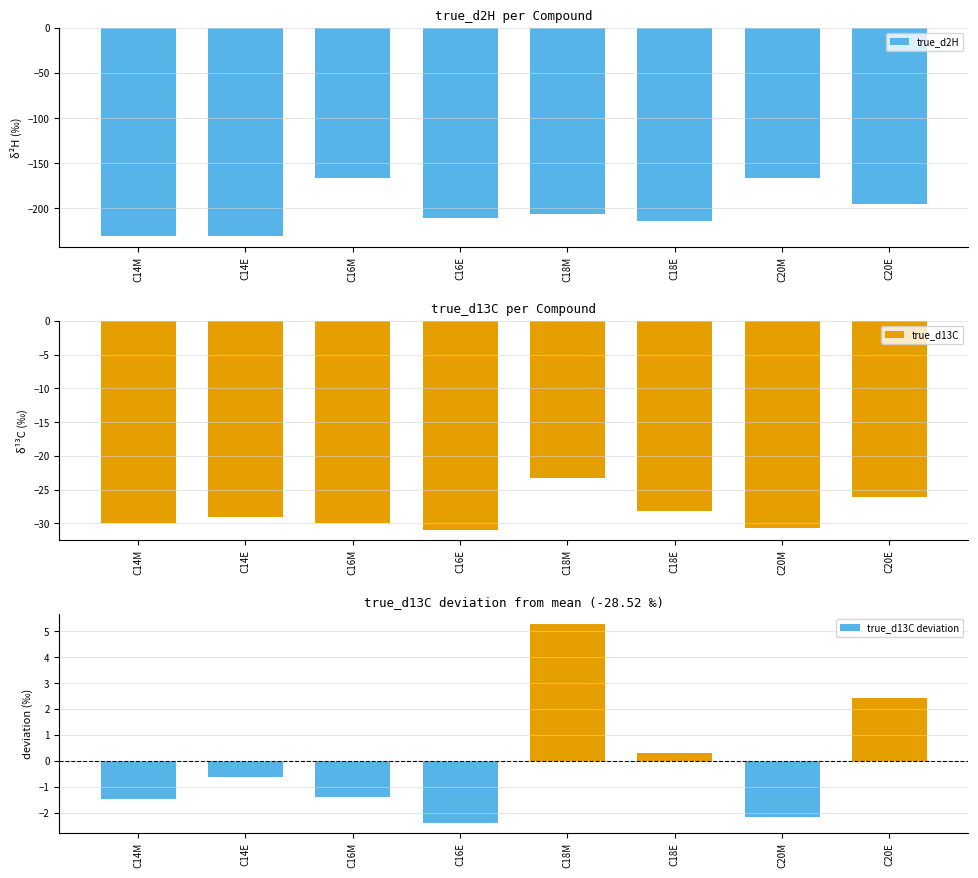

Which has a higher value, C16E or C18M?

C18M